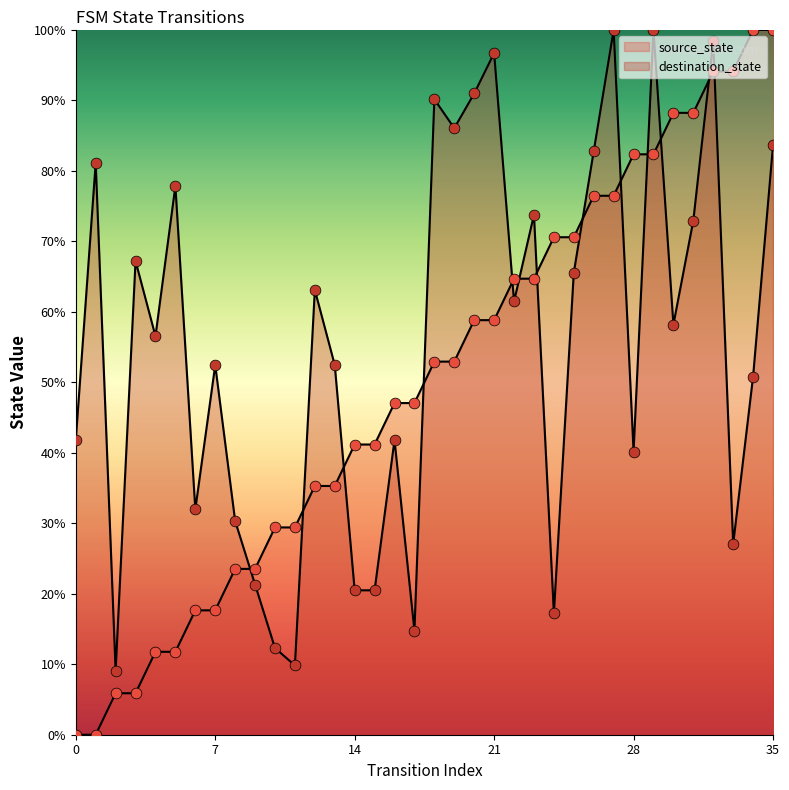

At which category is the sum across all series the highest?

32